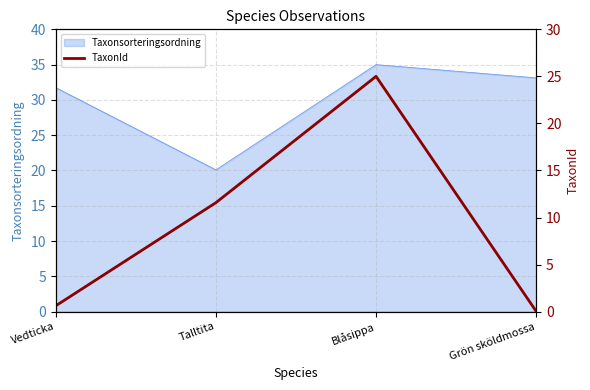

Rank the categories by value from lowest to highest.

Grön sköldmossa, Vedticka, Talltita, Blåsippa